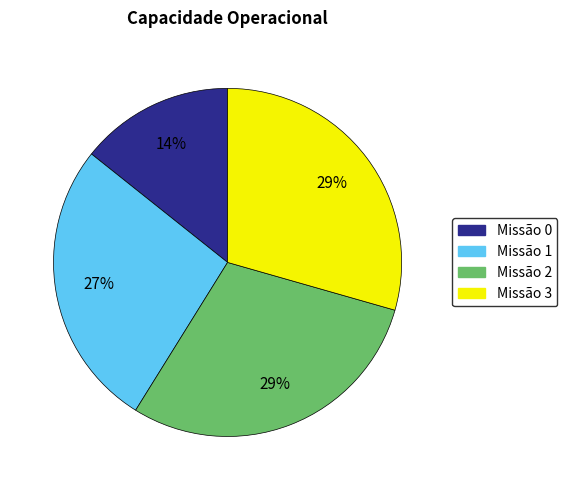

Is it true that Missão 3 is 21% of the pie?

False